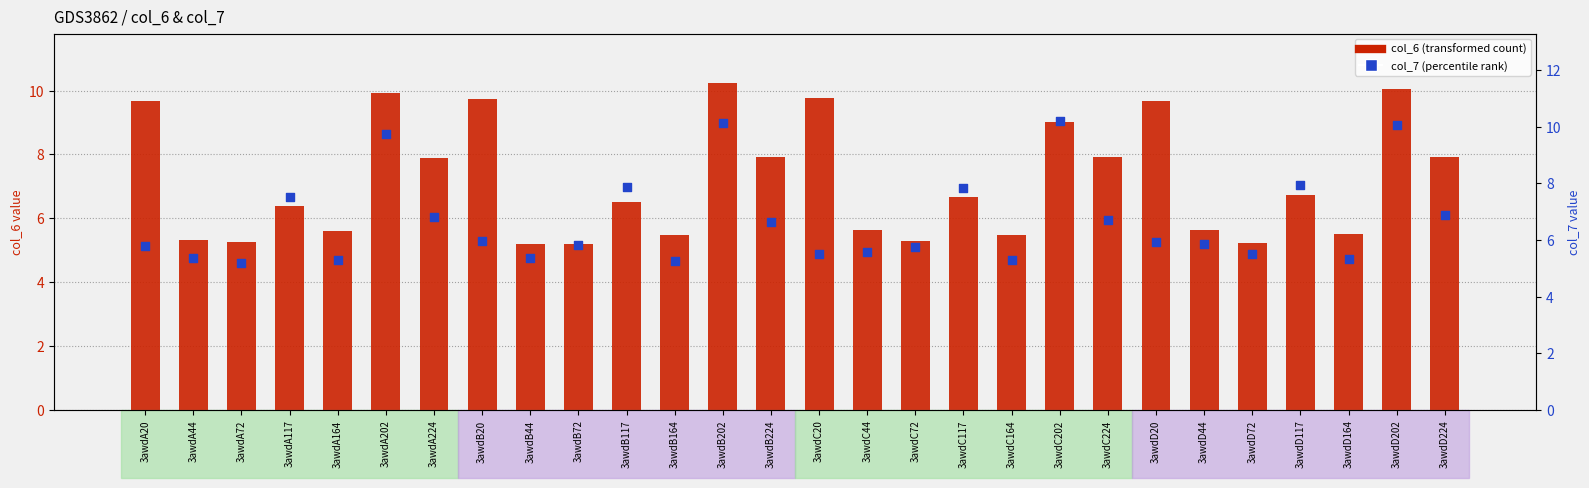

At how many categories does at least one series exceed 7?

16